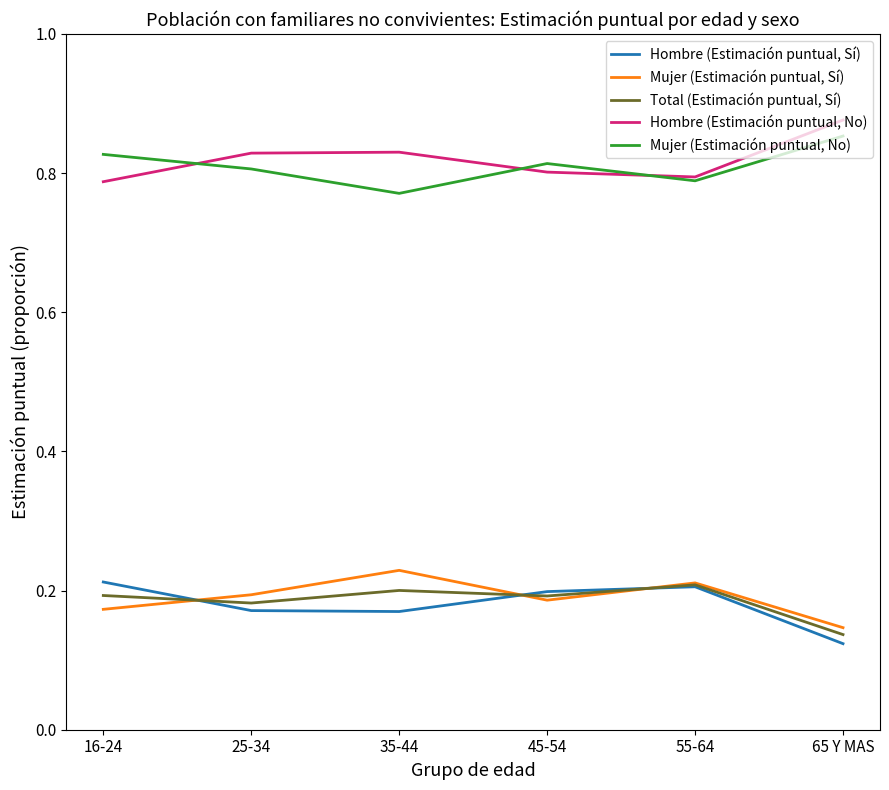

What is the spread (max minus min) of values at 35-44?

0.7